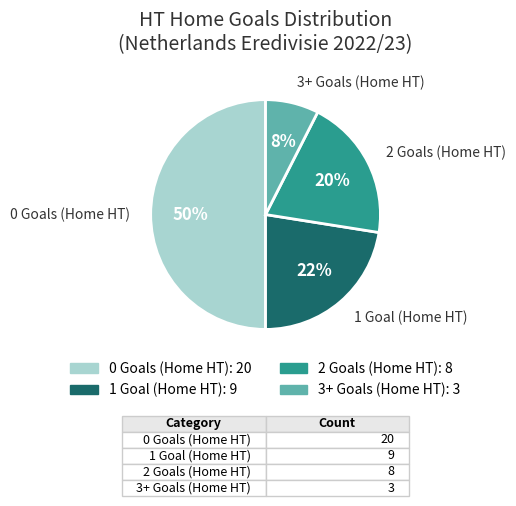

Combined, do 3+ Goals (Home HT) and 2 Goals (Home HT) account for over 50%?

No